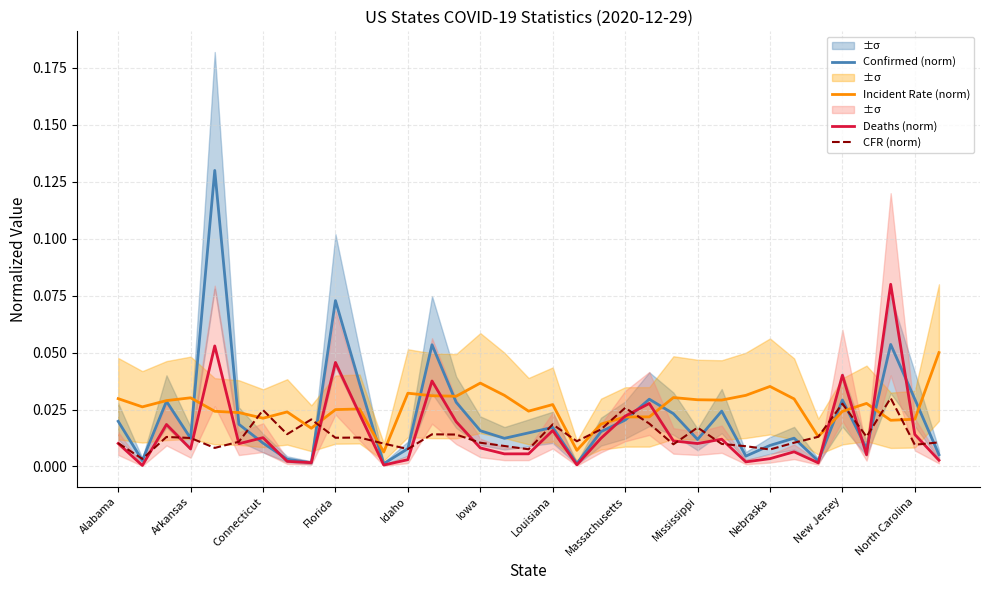

Does the chart display data point markers on the line(s)?

No